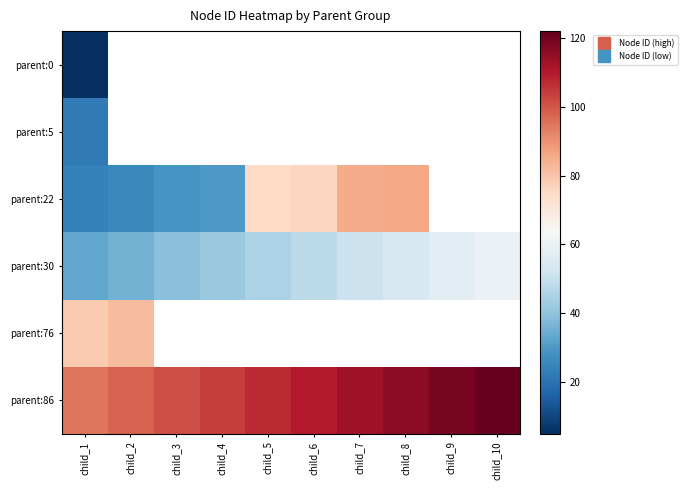

Which series changed the most between child_2 and child_8?

parent:22